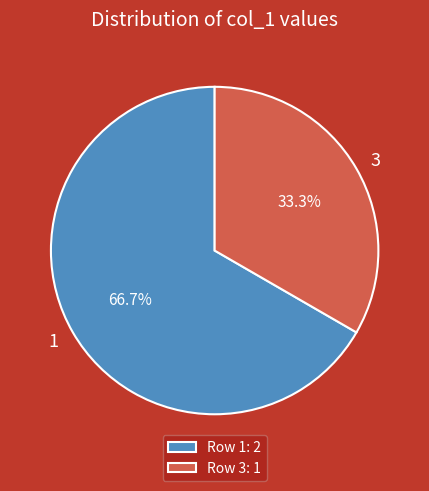

Count the number of slices in the pie.

2